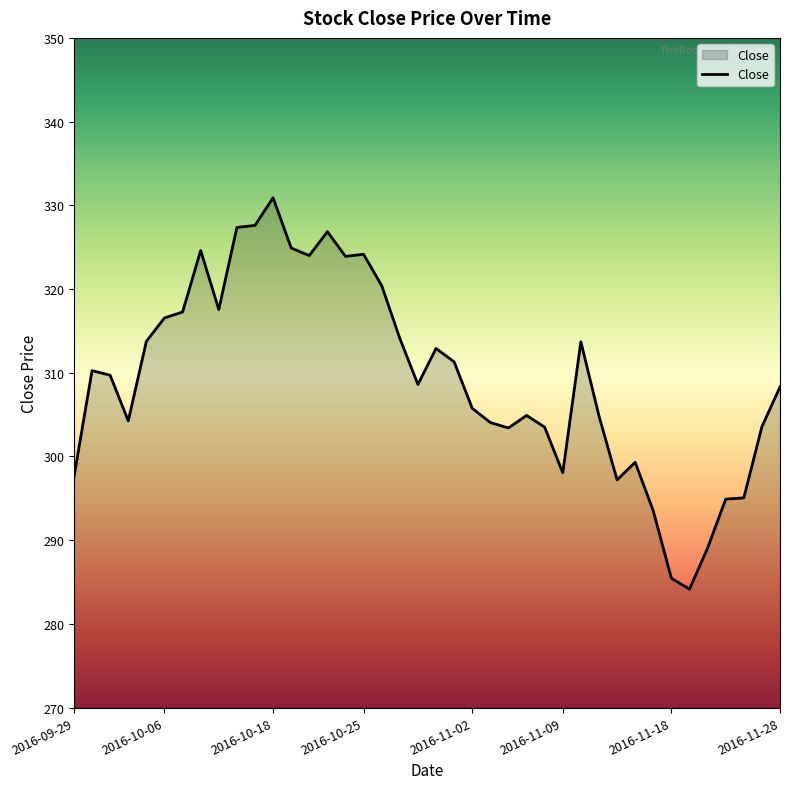

What is the maximum value shown in the chart?

330.9